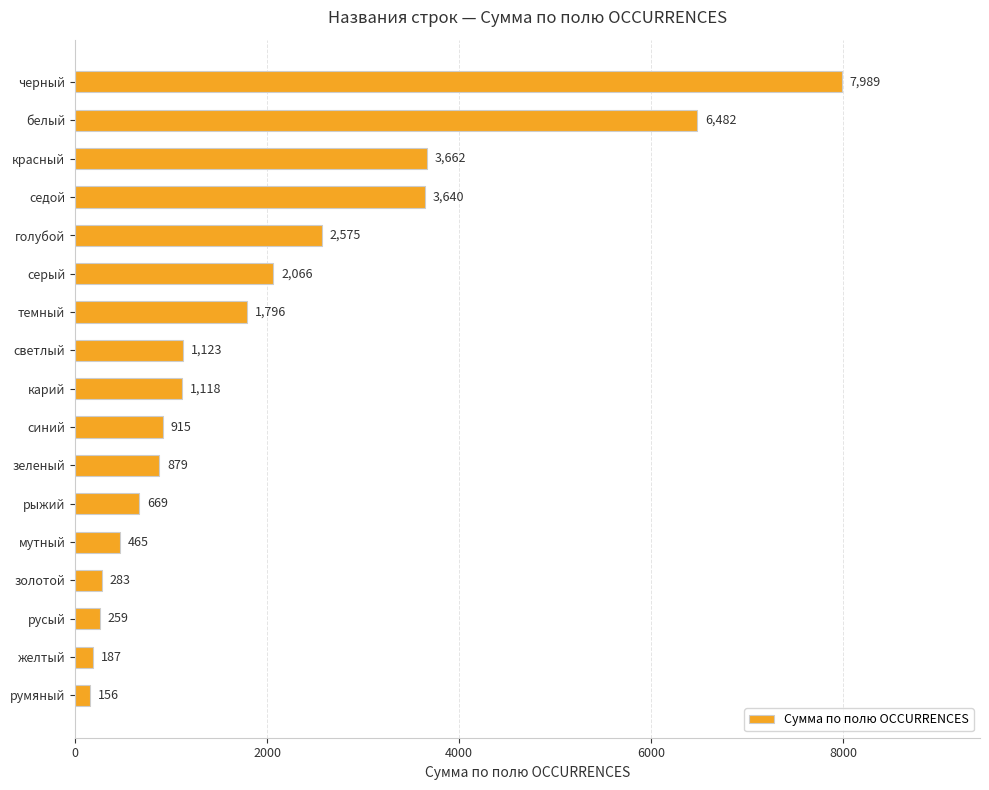

Which label corresponds to the smallest value in the chart?

румяный